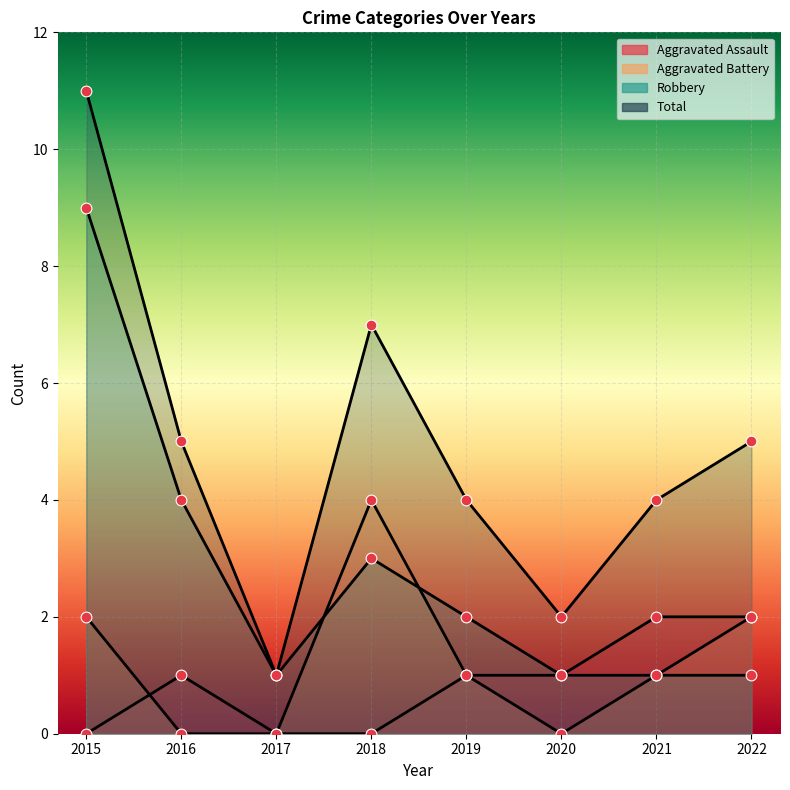

At which category is the sum across all series the highest?

2015